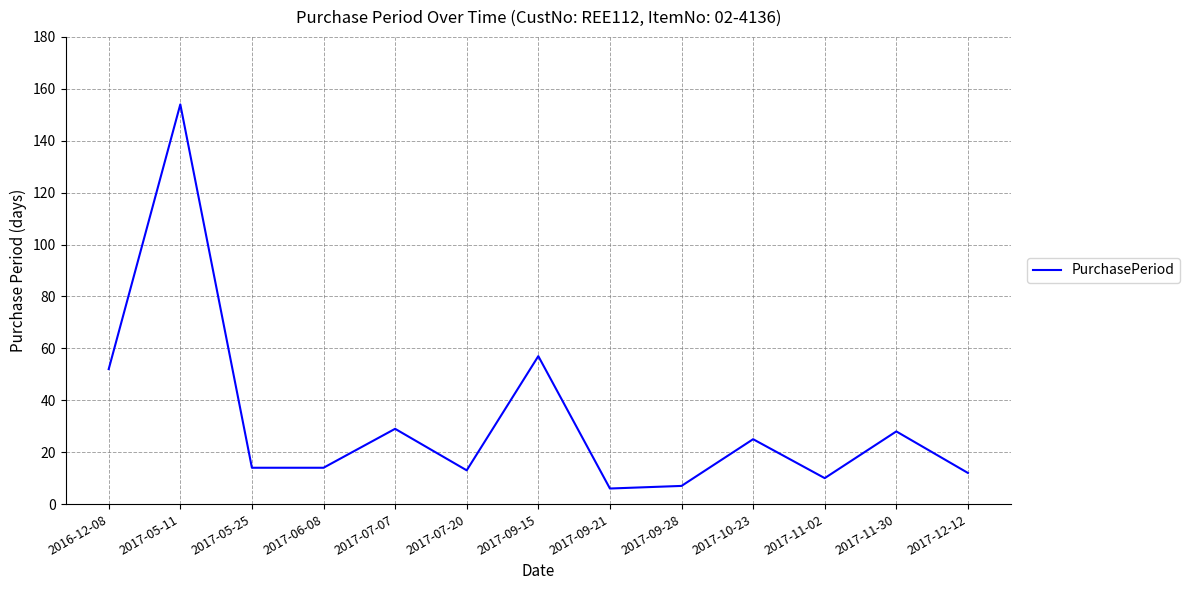

Where is the data nearest to the value 80?

2017-09-15